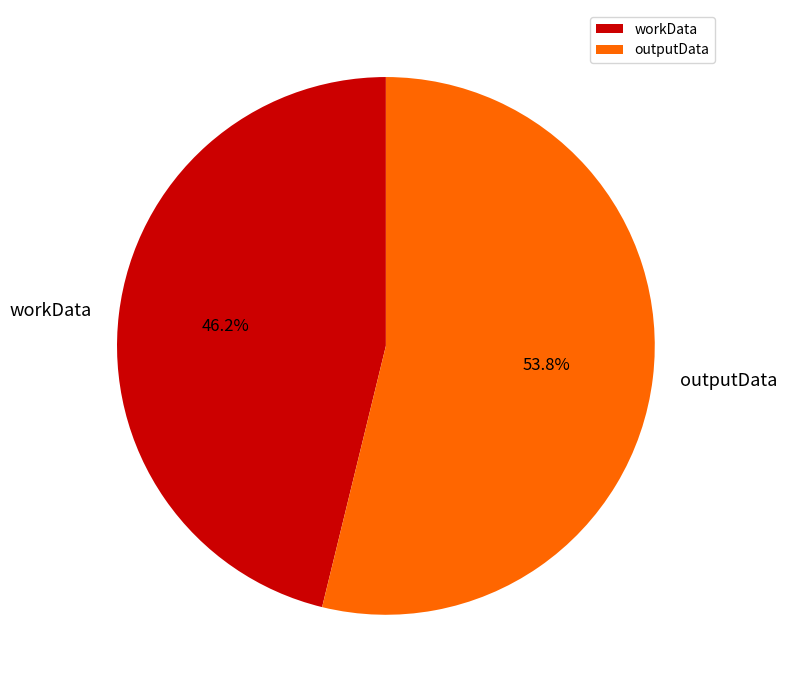

What is the majority slice?

outputData